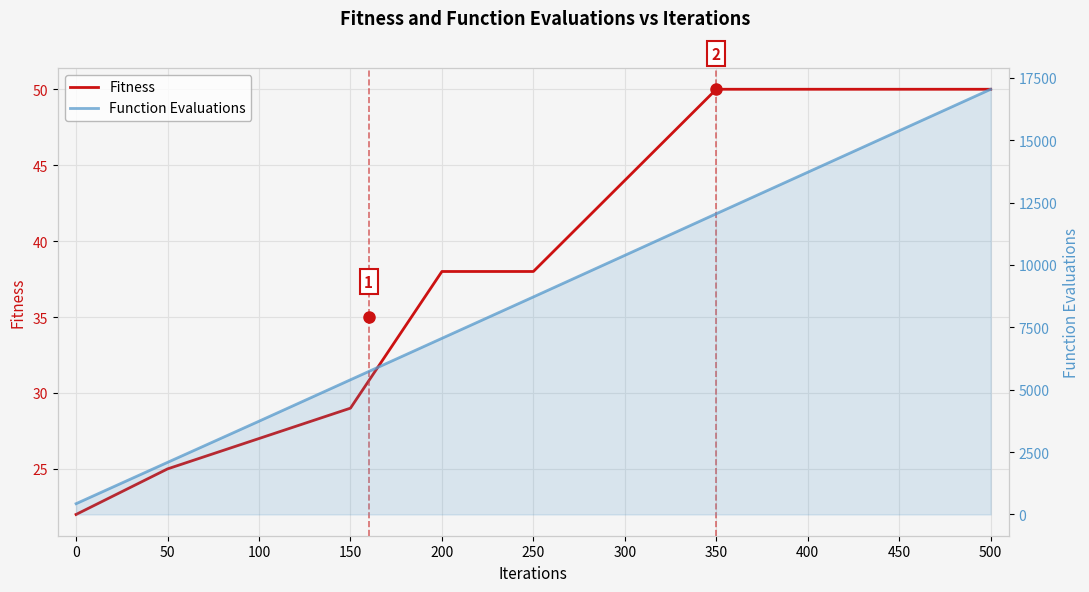

True or false: Fitness and Function Evaluations intersect in this chart.

False